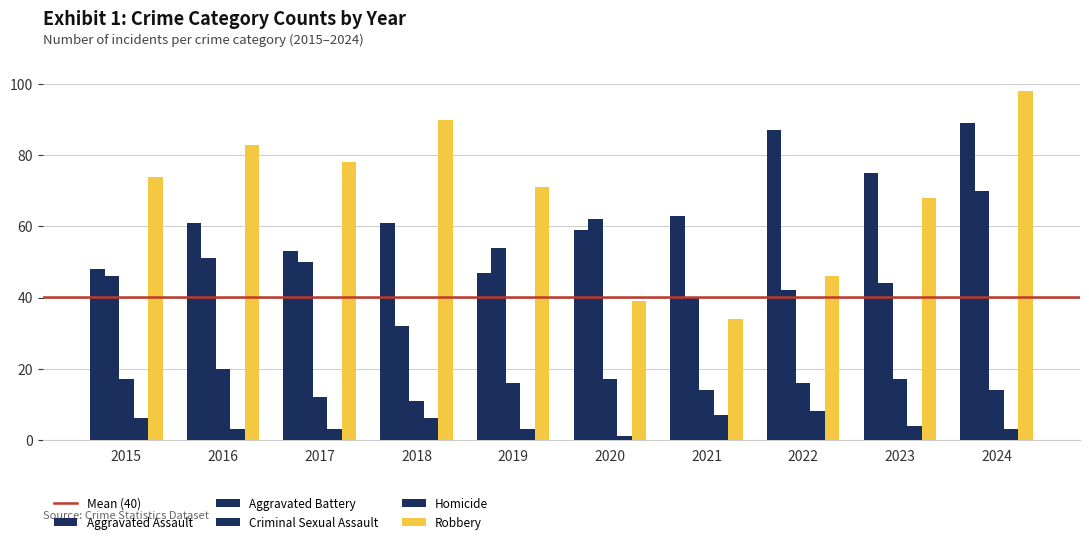

Does the chart contain any negative values?

No